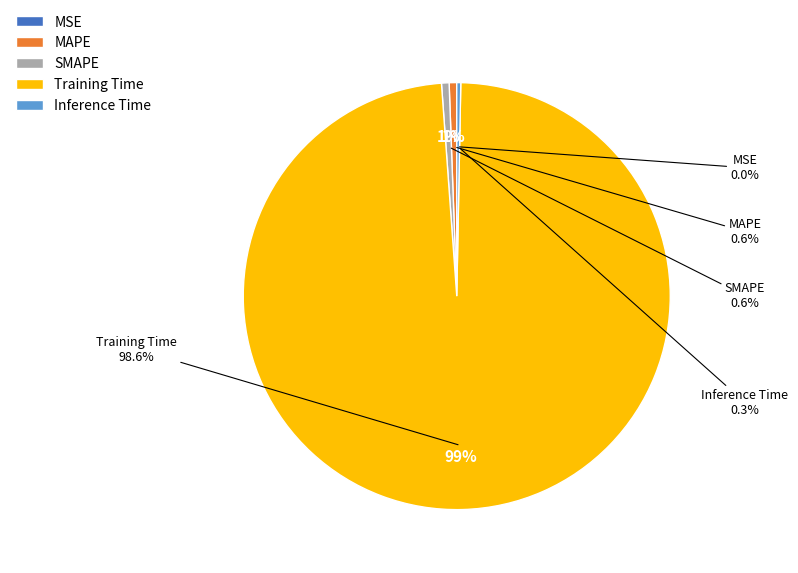

Which slice represents more than half of the pie?

Training Time